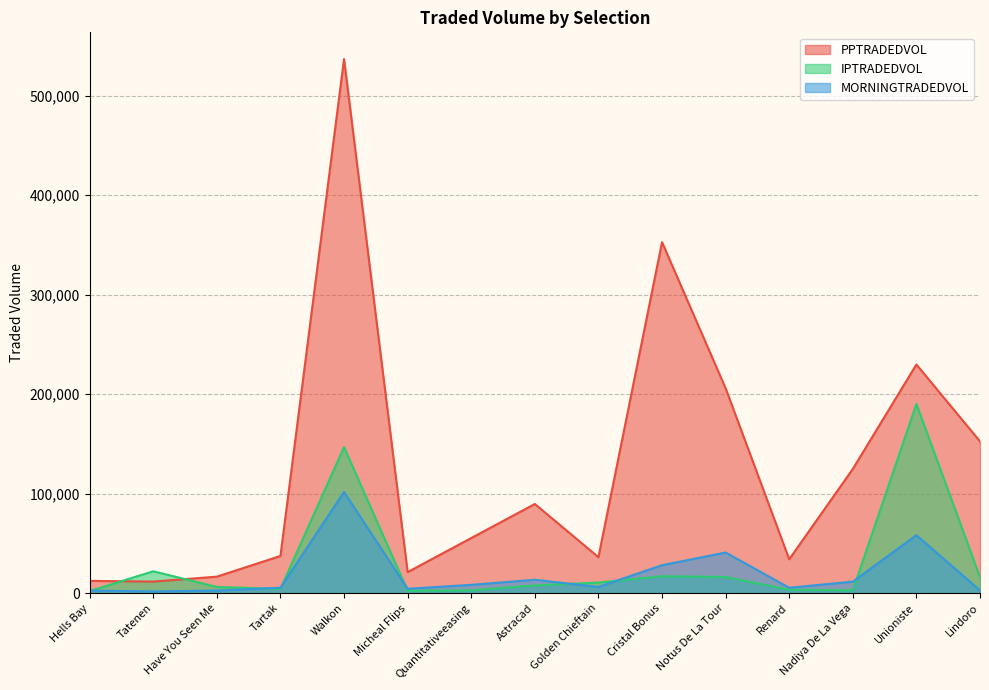

What is the difference between the MORNINGTRADEDVOL values at Hells Bay and Tartak?

2877.0